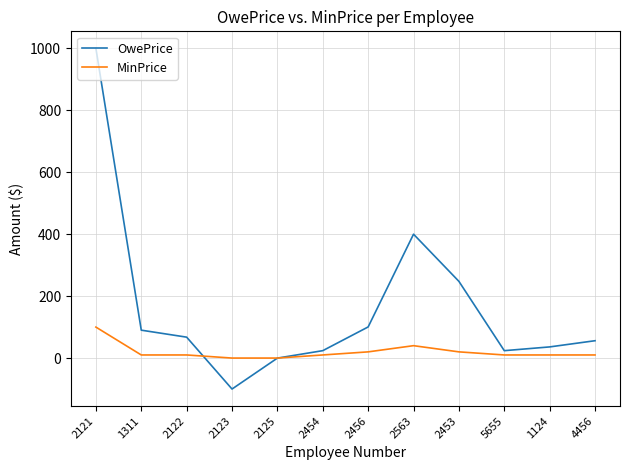

True or false: OwePrice has more than 0 points higher than both neighbors.

True